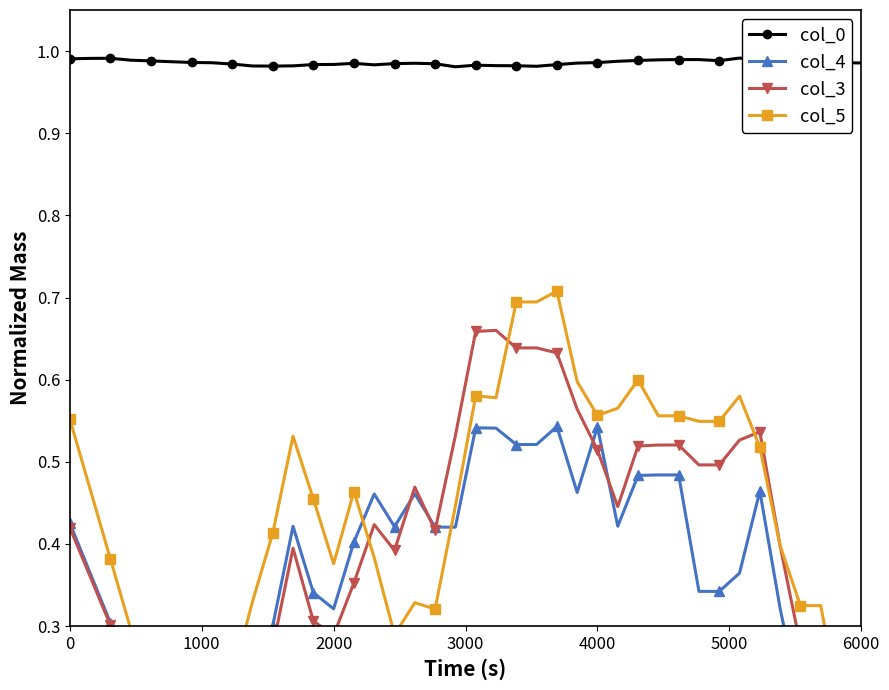

What is the smallest value displayed?

0.1